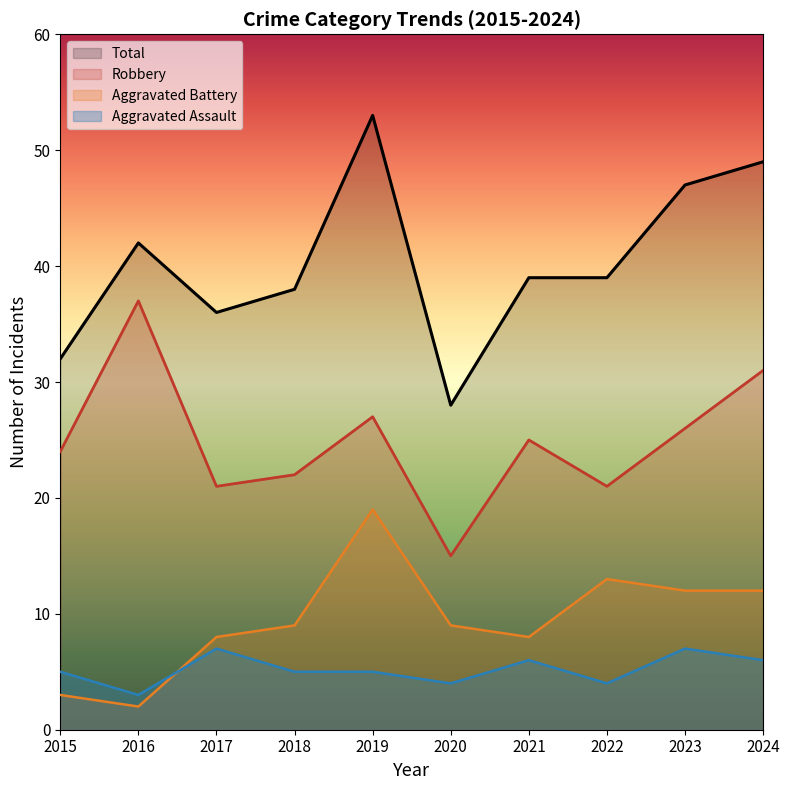

What is the greatest value displayed?

53